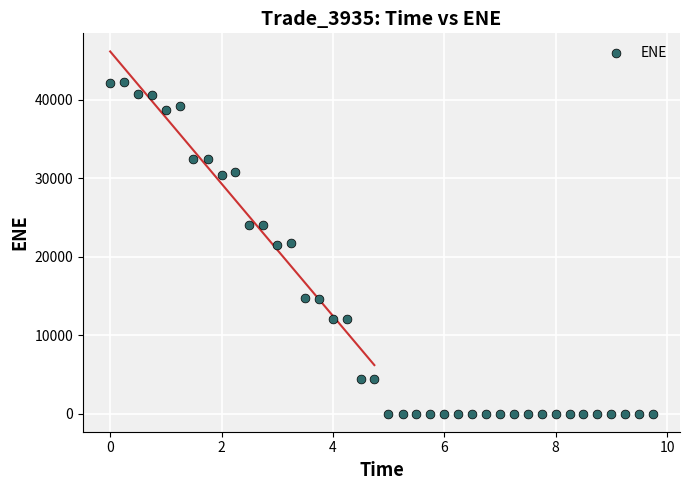

What is the range of X values (max minus min)?

9.7